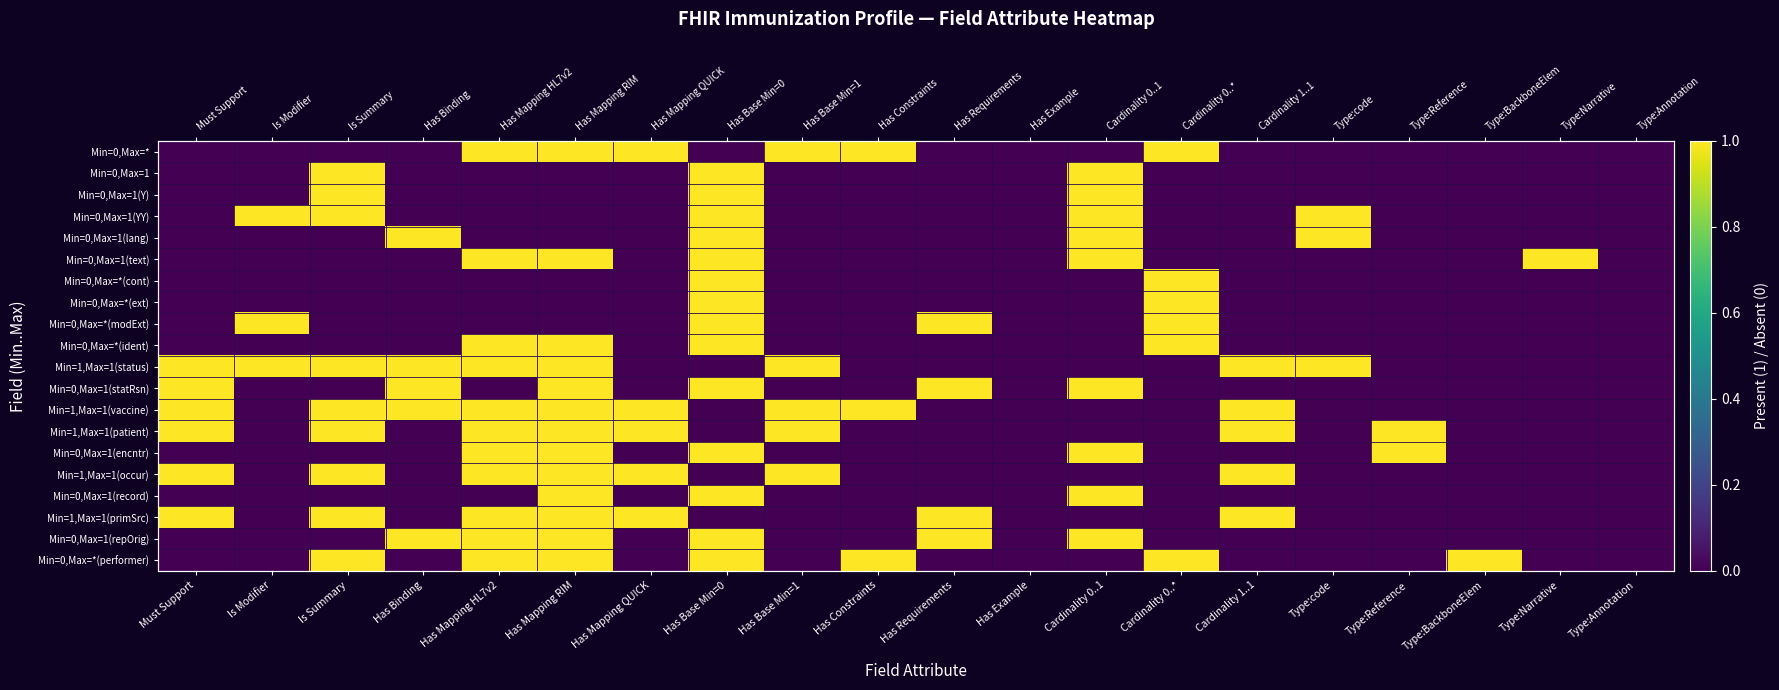

What is the difference between the maximum and second lowest values in the Min=1,Max=1(status) series?

1